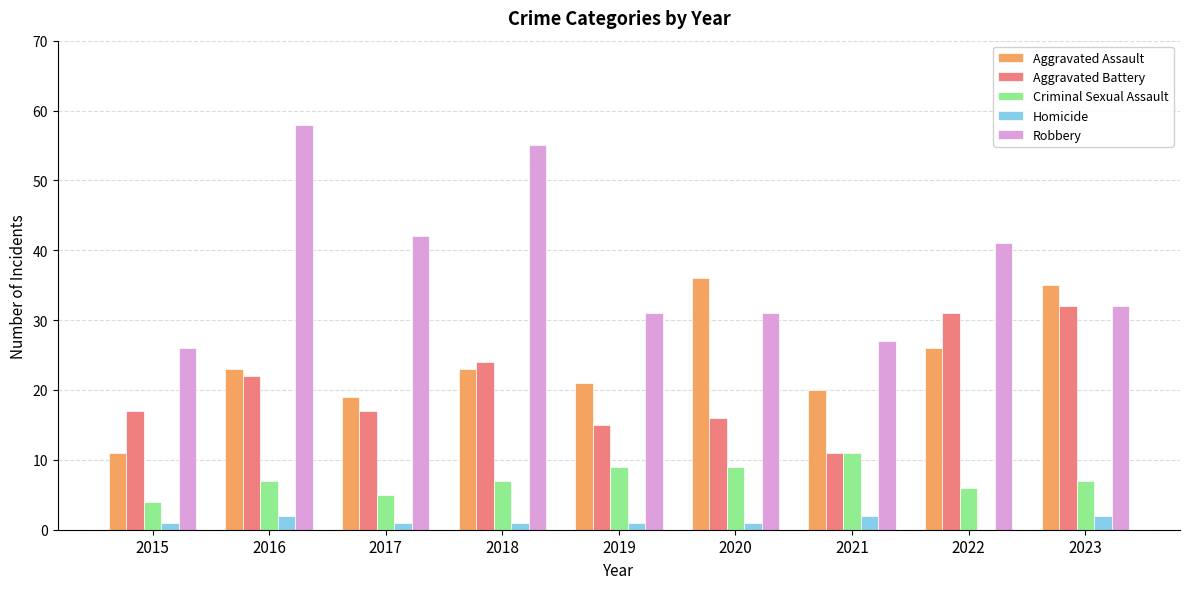

What are all the series names shown in the legend?

Aggravated Assault, Aggravated Battery, Criminal Sexual Assault, Homicide, Robbery